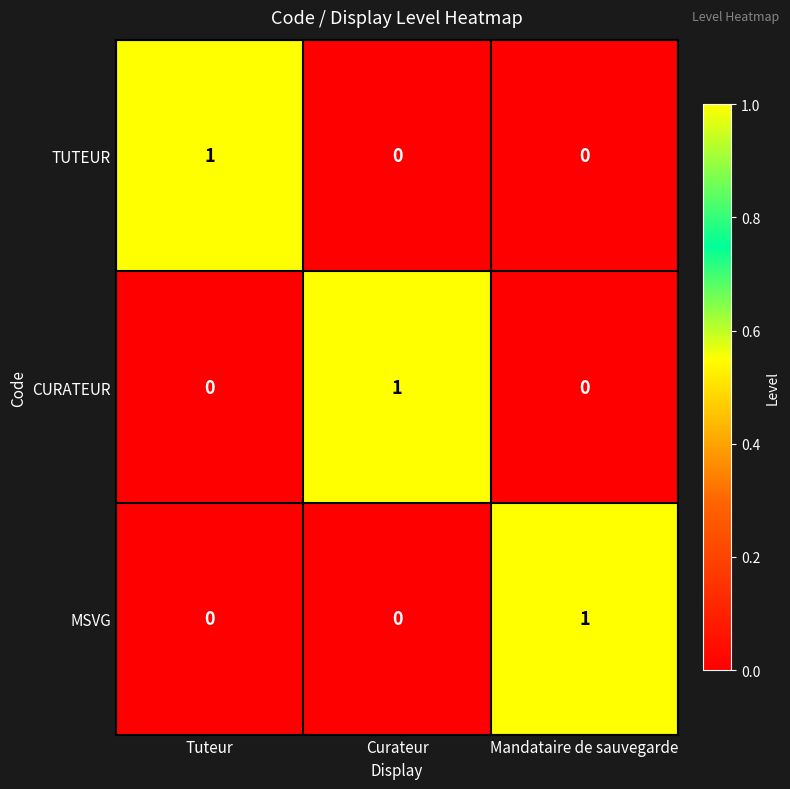

How many TUTEUR values are between 0 and 1?

3